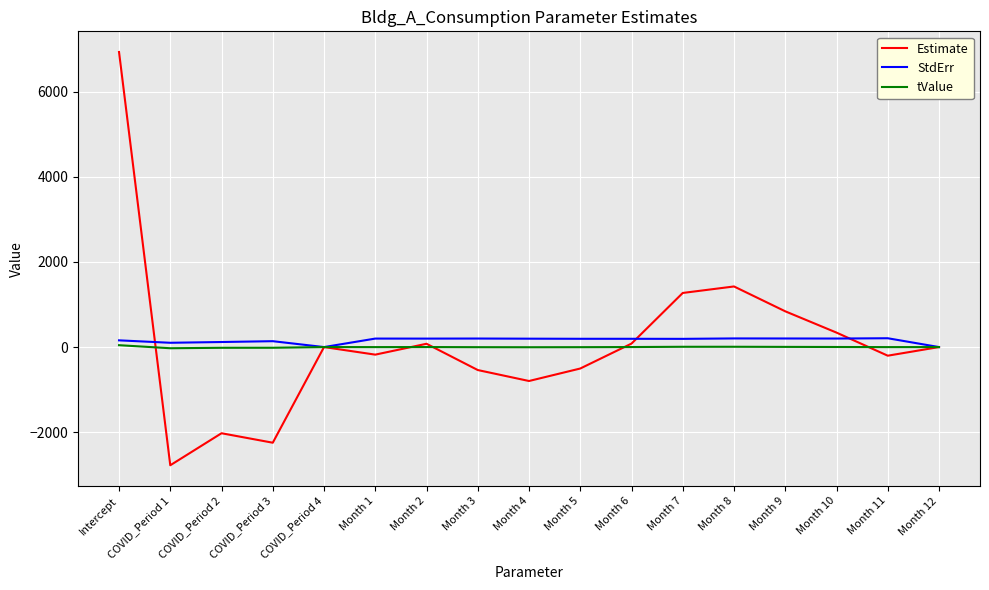

Where do tValue and Estimate first cross each other?

Intercept and COVID_Period 1